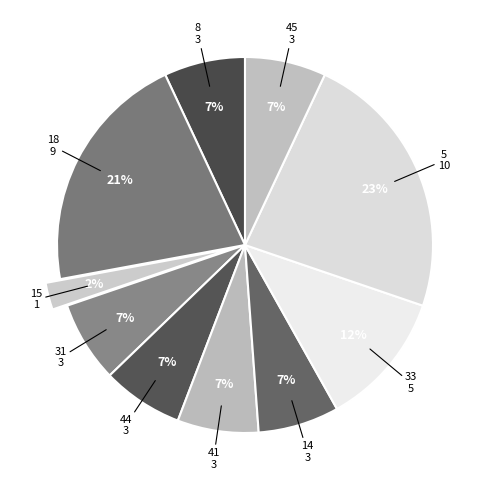

To the nearest percent, what portion does 45 represent?

7%